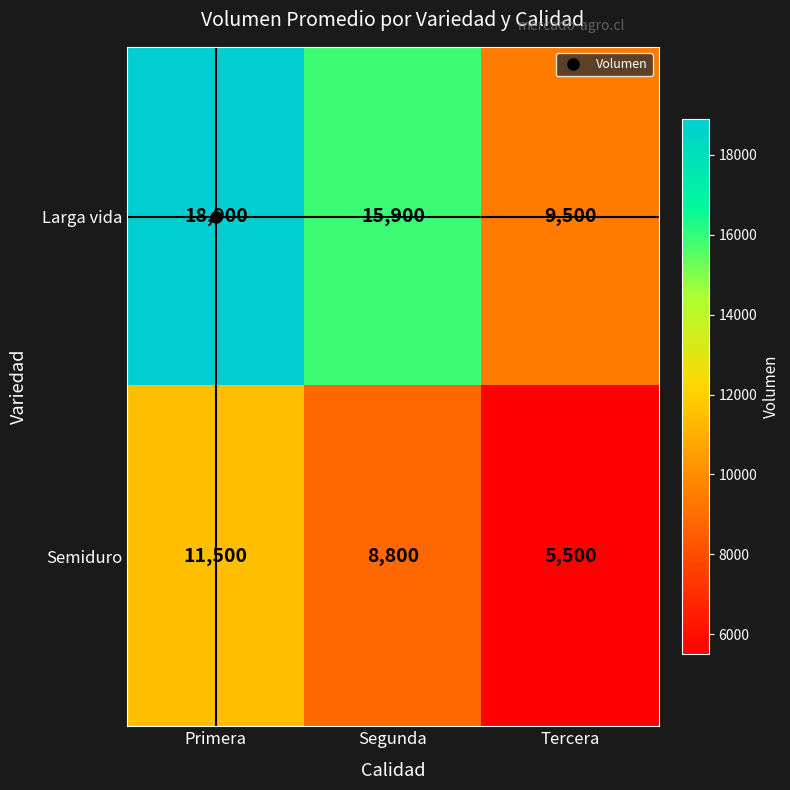

List the labels in order of Semiduro value, largest first.

Primera, Segunda, Tercera